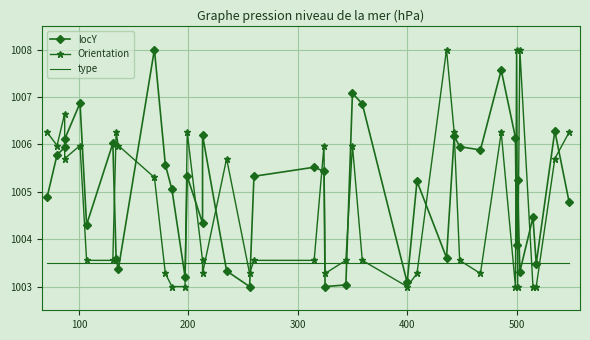

How many lines are shown in the chart?

3